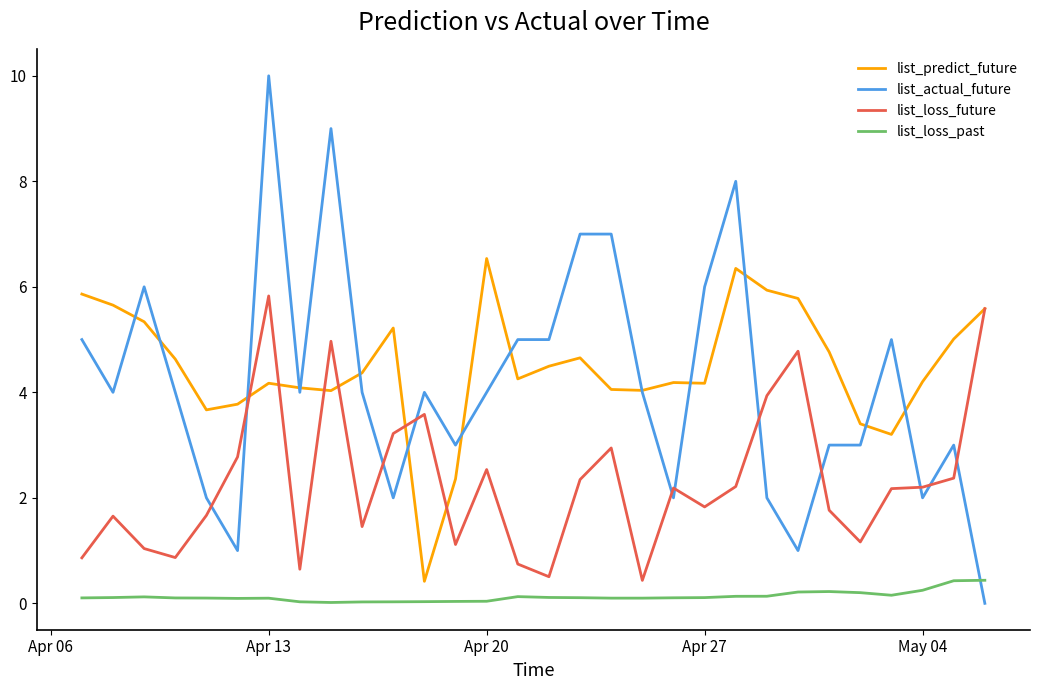

List the series in order of their peak value, lowest first.

list_loss_past, list_loss_future, list_predict_future, list_actual_future